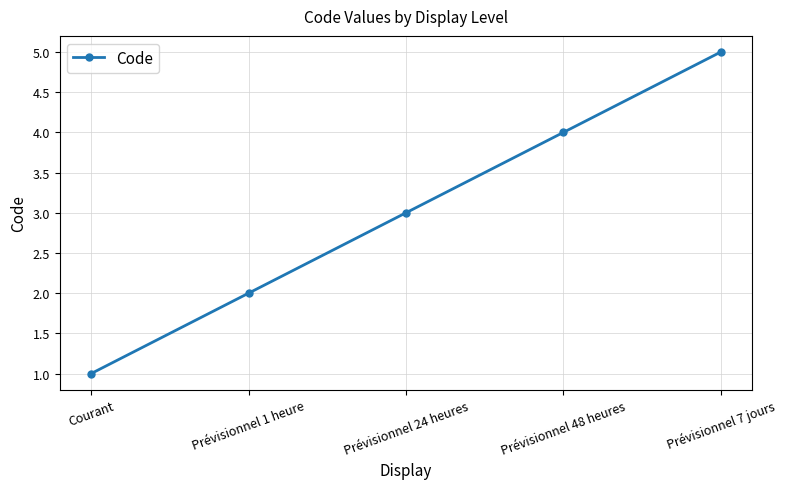

List the labels in order of value, smallest first.

Courant, Prévisionnel 1 heure, Prévisionnel 24 heures, Prévisionnel 48 heures, Prévisionnel 7 jours